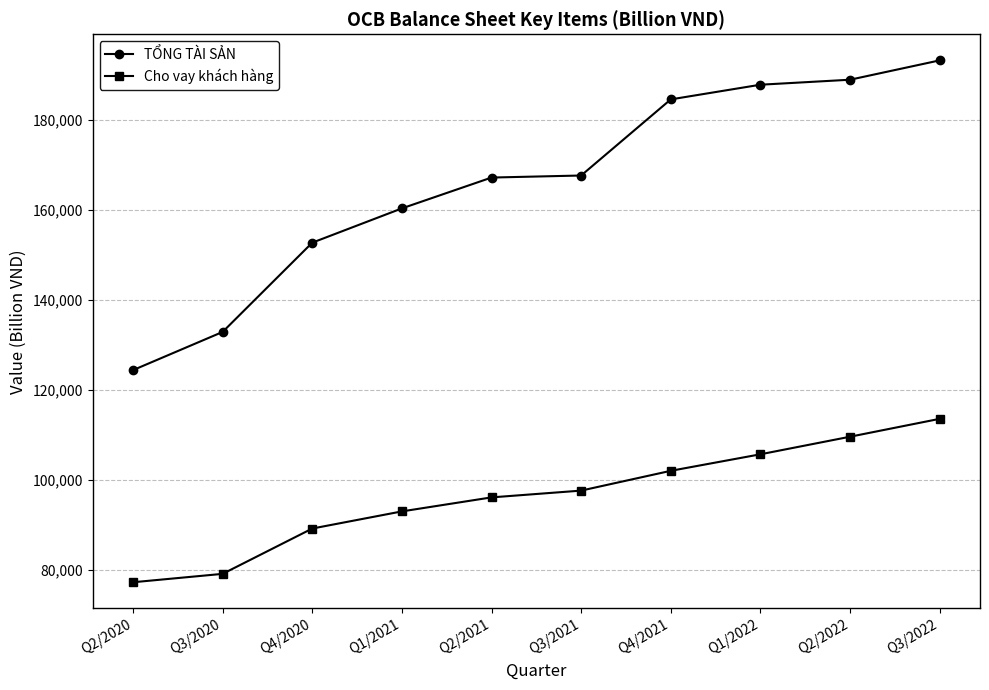

At which category does the chart reach its minimum across all series?

Q2/2020